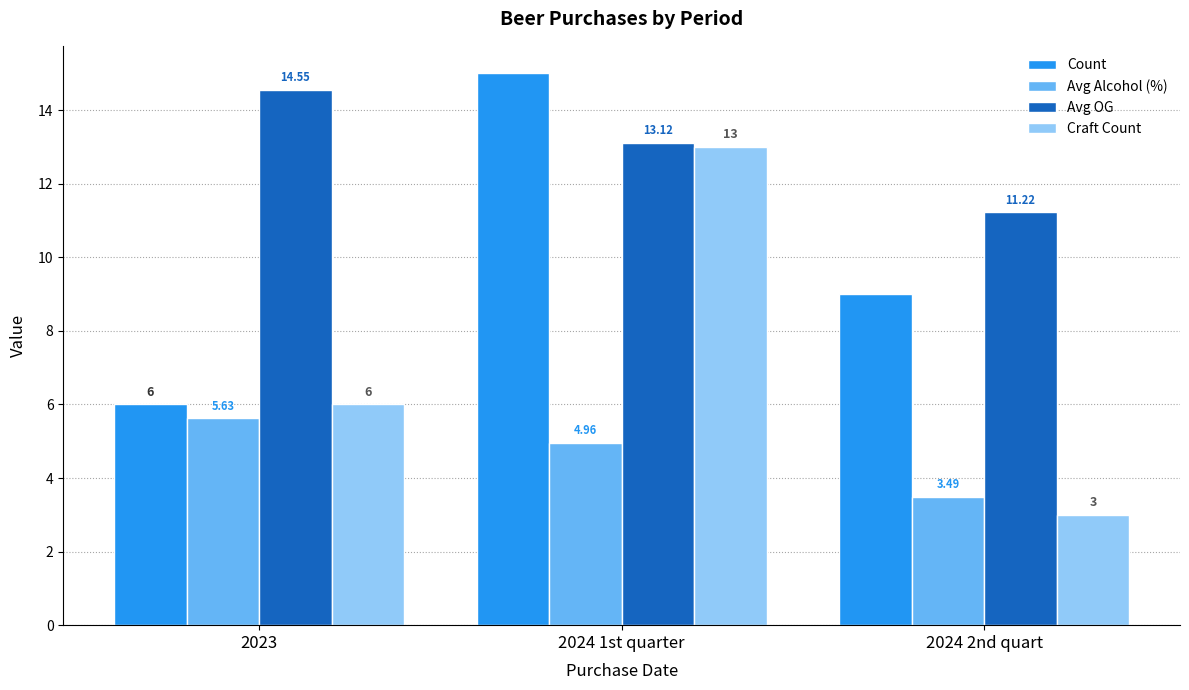

What is the spread (max minus min) of values at 2024 2nd quart?

8.2